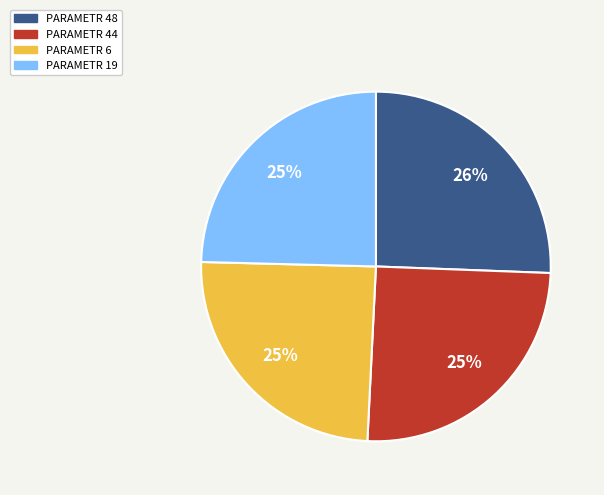

Does any single category account for the majority?

No